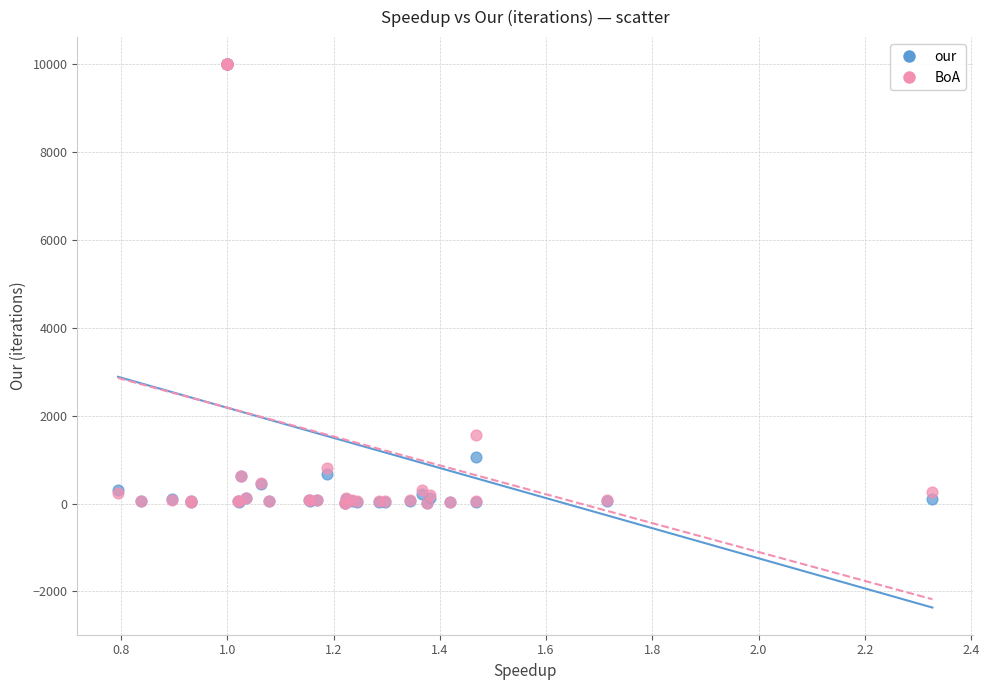

In the BoA series, what Y value is closest to 5011?

1561